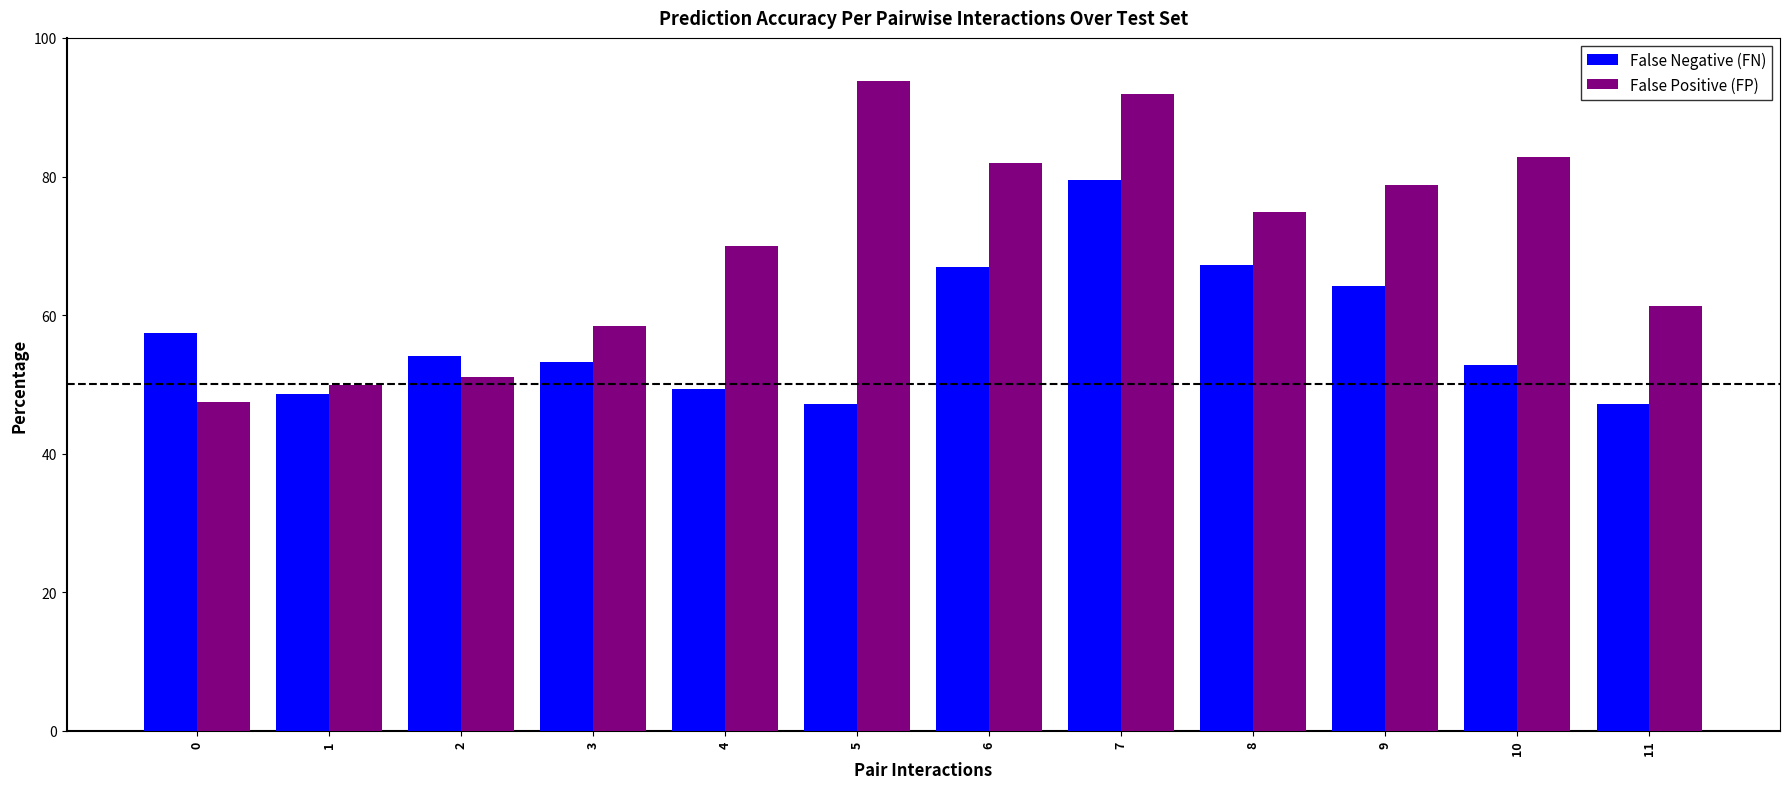

Is it true that False Positive (FP) equals 61.3 at 11?

True